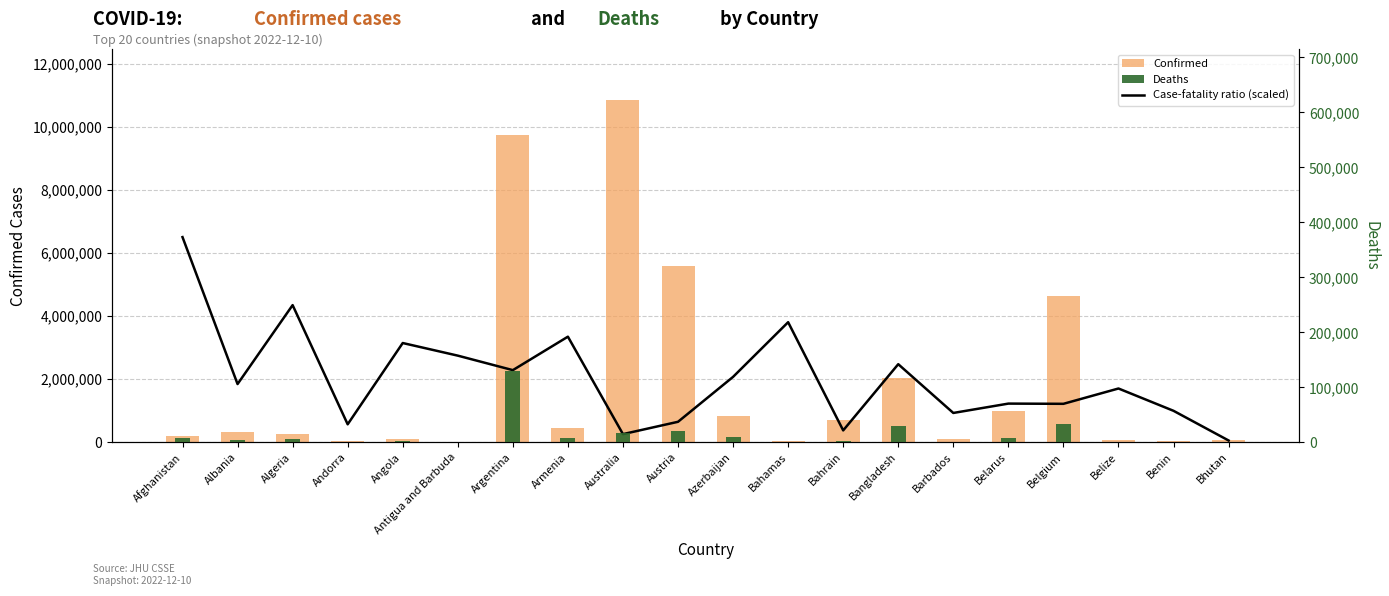

What is the lowest value of the Deaths series?

21.0